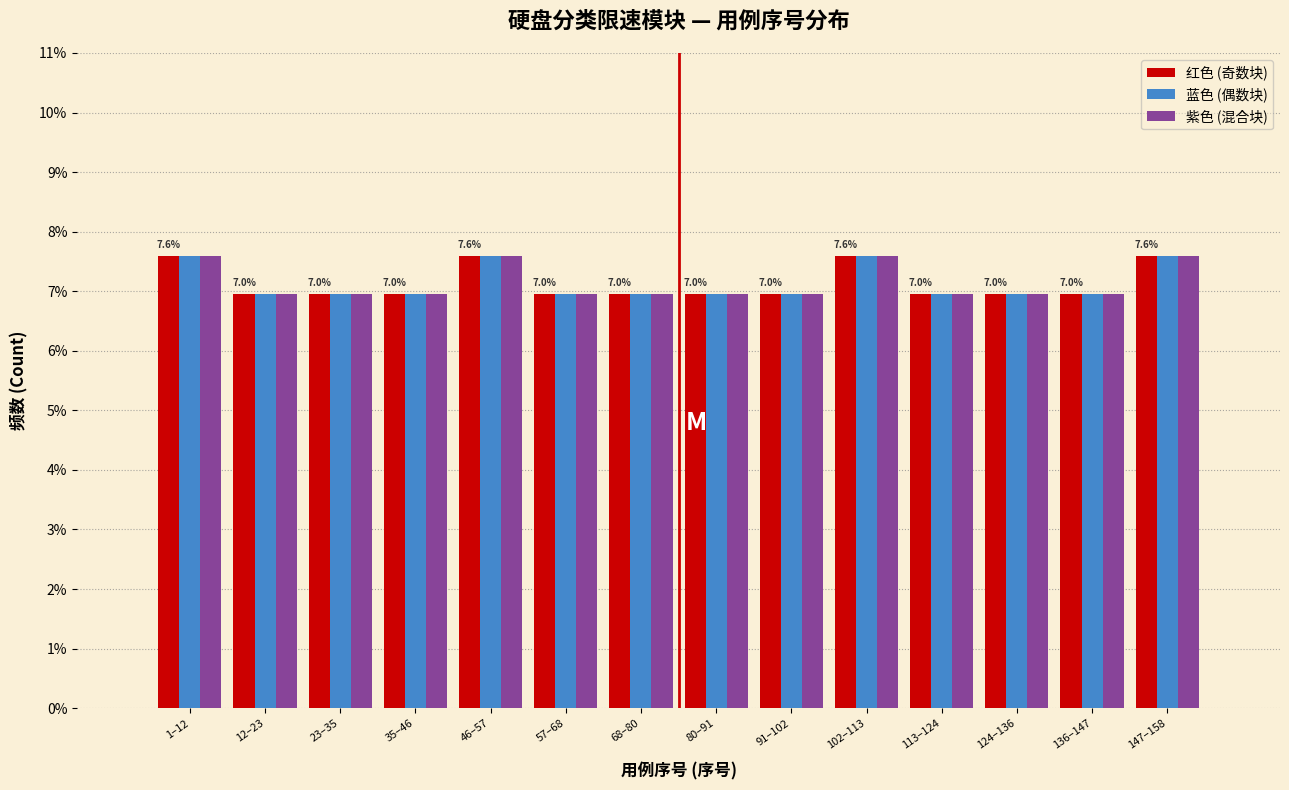

What is the smallest value displayed?

7.0